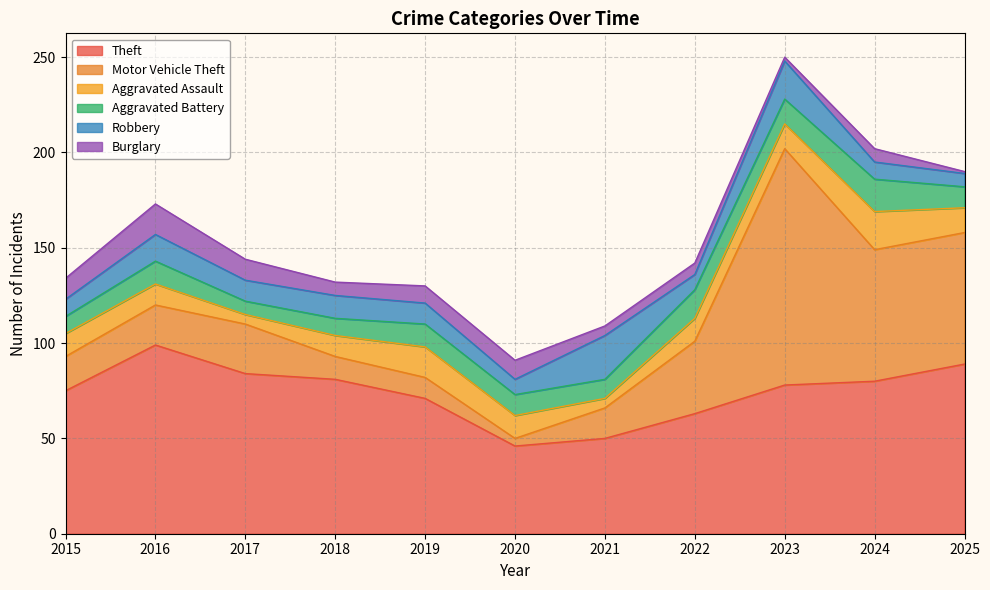

How many data points in Theft are less than 78?

5